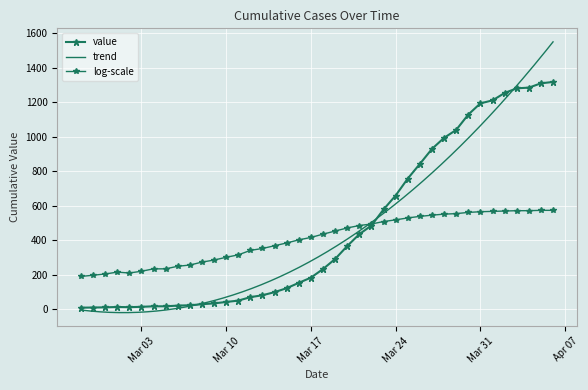

Rank the categories by value from highest to lowest.

2020-04-06, 2020-04-05, 2020-04-04, 2020-04-03, 2020-04-02, 2020-04-01, 2020-03-31, 2020-03-30, 2020-03-29, 2020-03-28, 2020-03-27, 2020-03-26, 2020-03-25, 2020-03-24, 2020-03-23, 2020-03-22, 2020-03-21, 2020-03-20, 2020-03-19, 2020-03-18, 2020-03-17, 2020-03-16, 2020-03-15, 2020-03-14, 2020-03-13, 2020-03-12, 2020-03-11, 2020-03-10, 2020-03-09, 2020-03-08, 2020-03-07, 2020-03-06, 2020-03-04, 2020-03-05, 2020-03-03, 2020-03-01, 2020-03-02, 2020-02-29, 2020-02-28, 2020-02-27